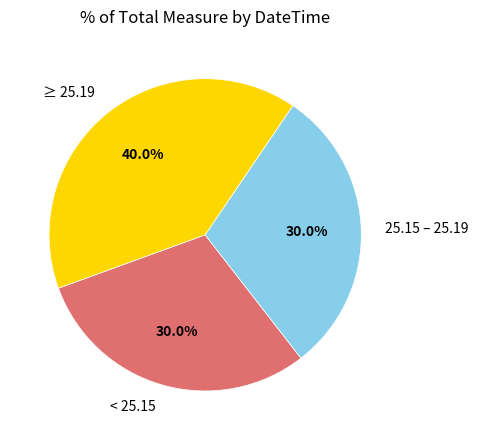

To the nearest percent, what is the average slice percentage?

33%